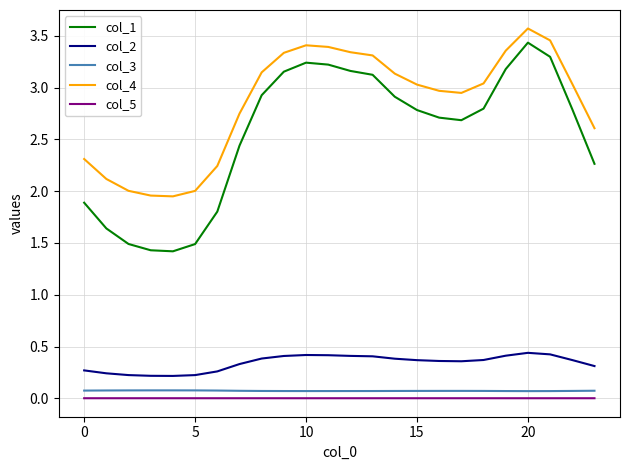

What are all the series names shown in the legend?

col_1, col_2, col_3, col_4, col_5